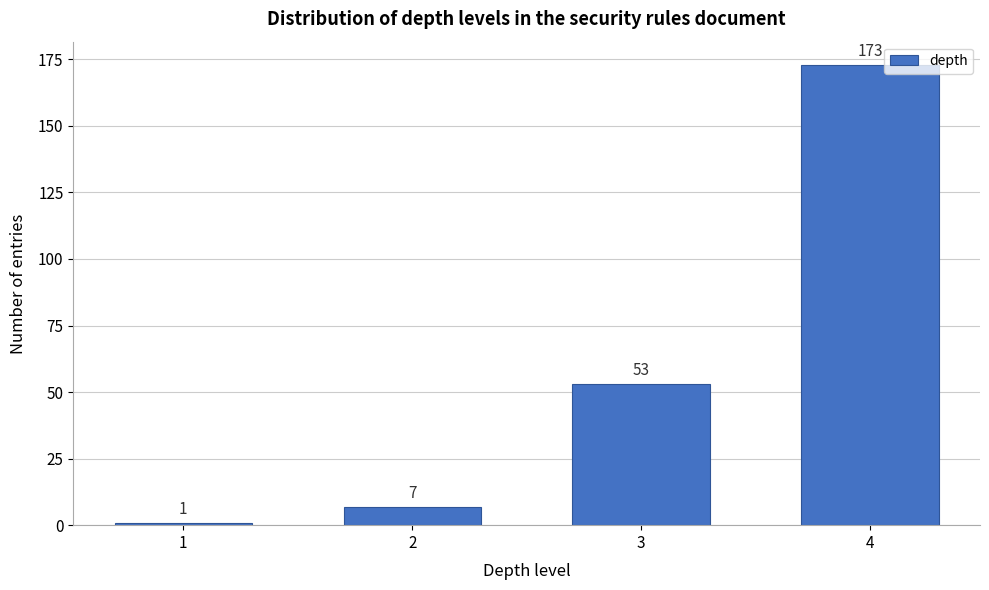

Reading right to left, extract all data points from this chart.

4=173	3=53	2=7	1=1